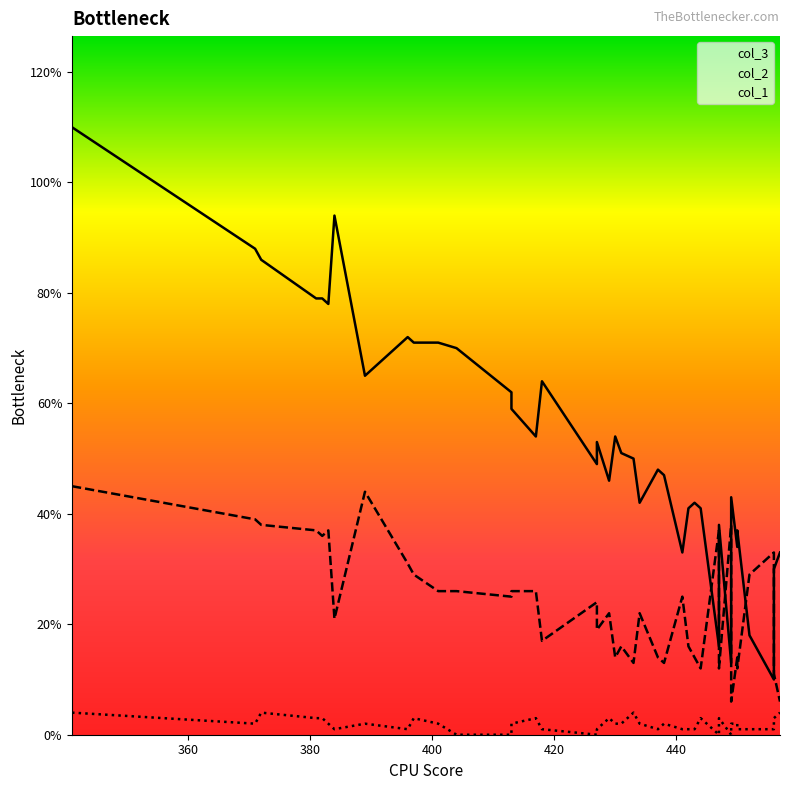

What is the average value of the col_2 series?

23